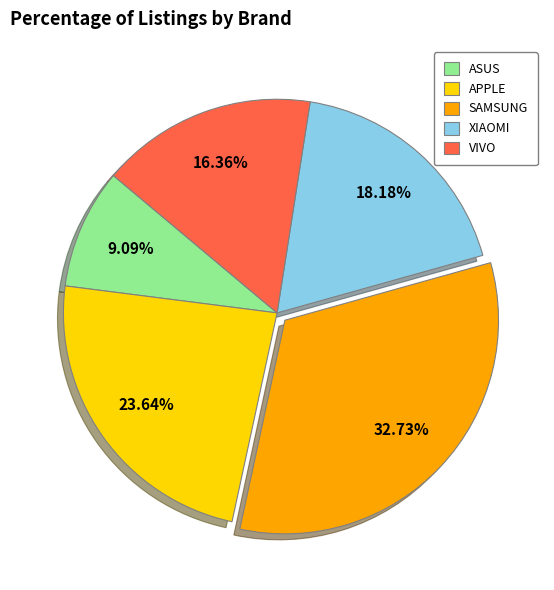

Count the number of slices in the pie.

5